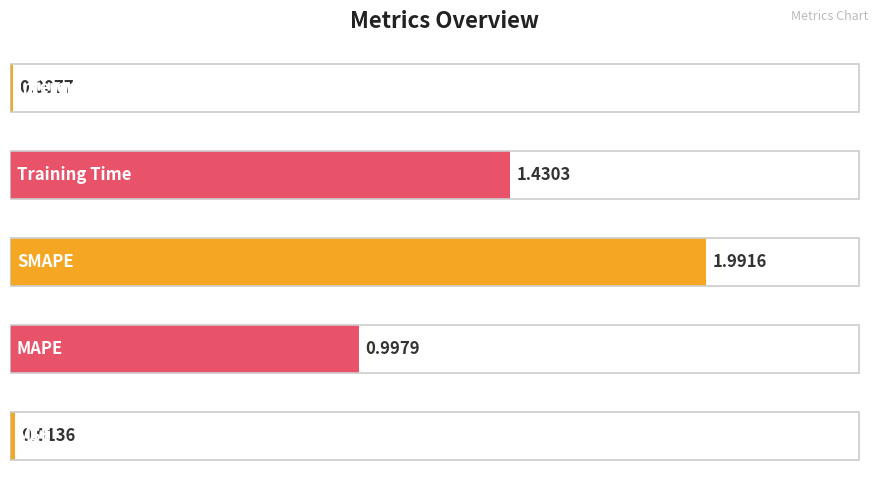

What is the average value?

0.9